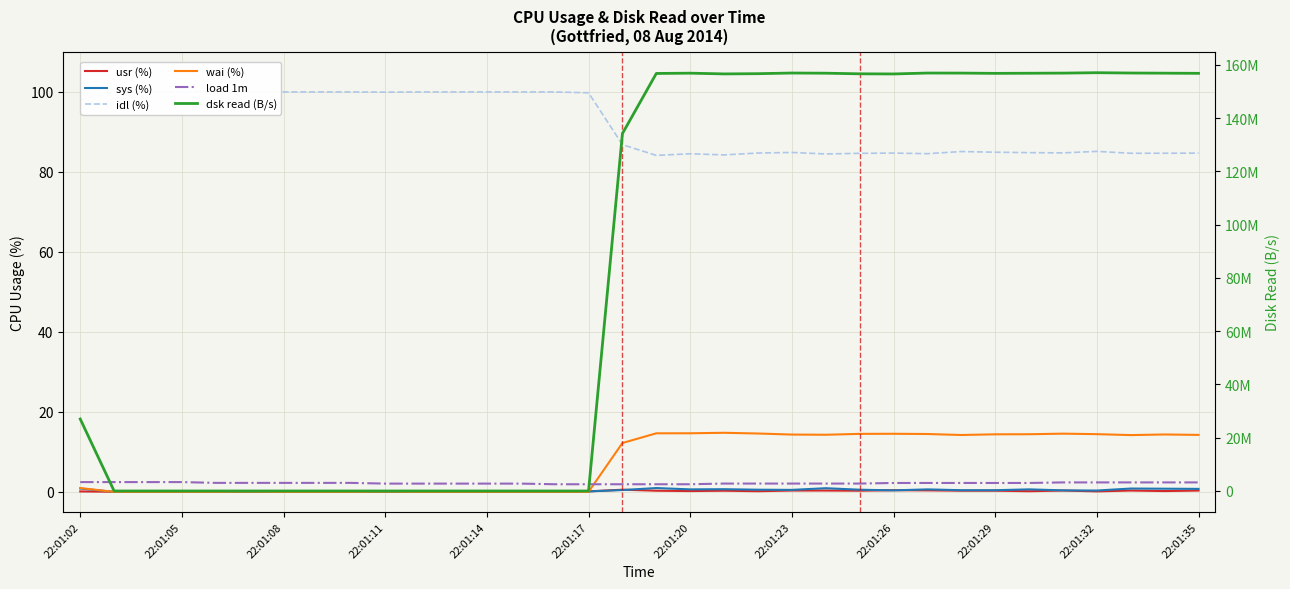

At which label is usr (%) closest to 0?

22:01:05